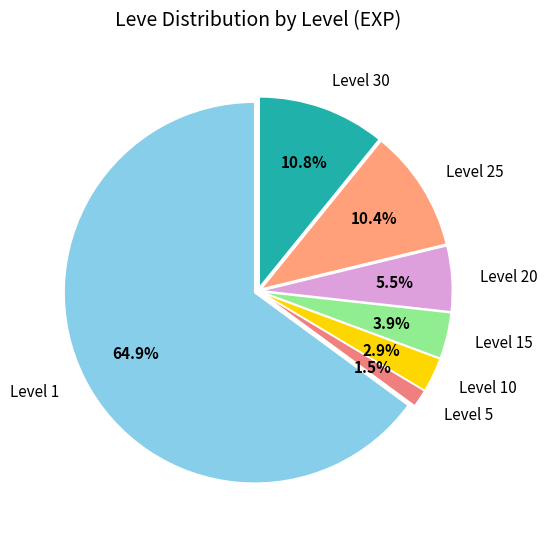

What percentage is NOT represented by Level 15?

96.1%